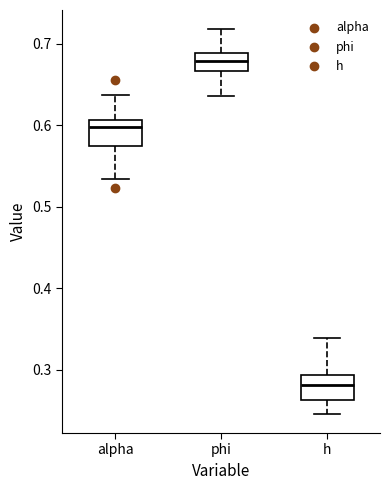

Which box's median line is the lowest?

h